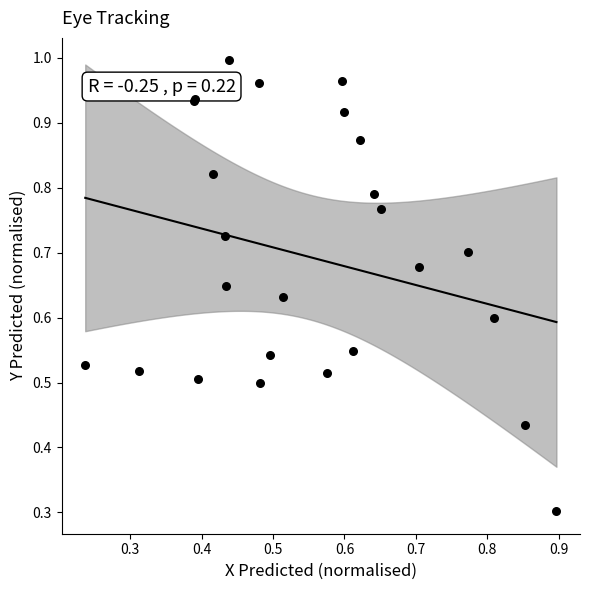

What Y value in the scatter plot is closest to 0?

0.3